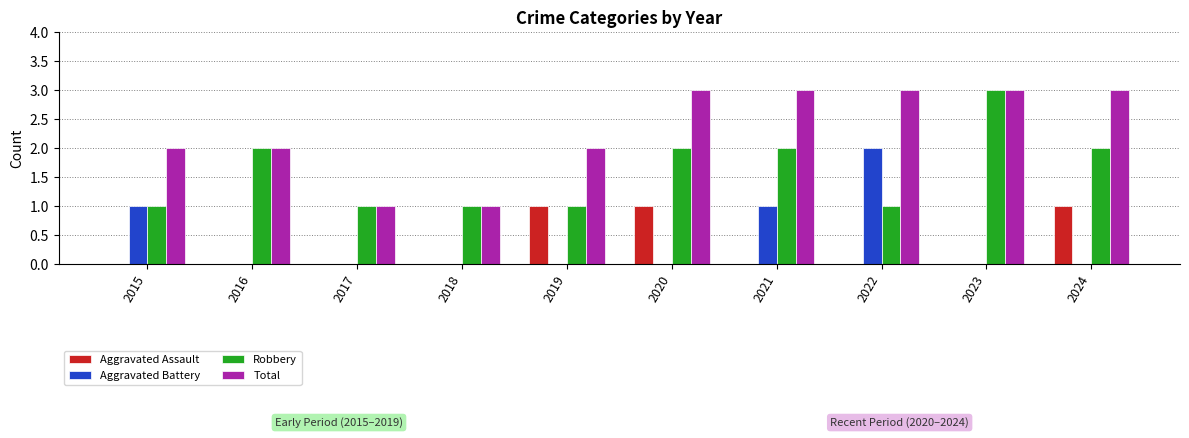

True or false: Robbery has a value of 1 at 2017.

True